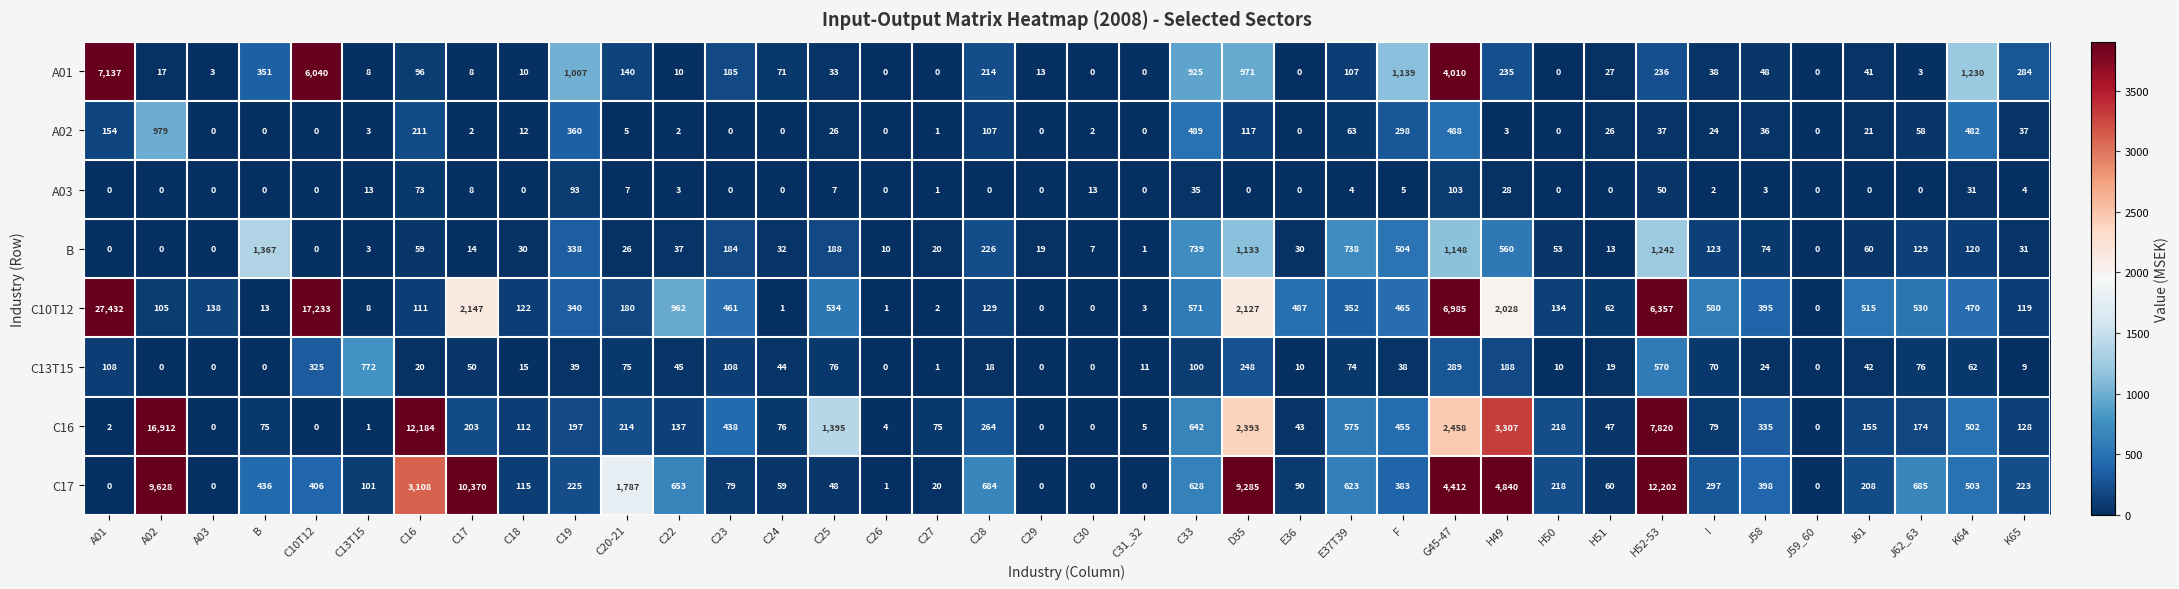

Rank the series at G45-47 from highest to lowest value.

C10T12, C17, A01, C16, B, A02, C13T15, A03